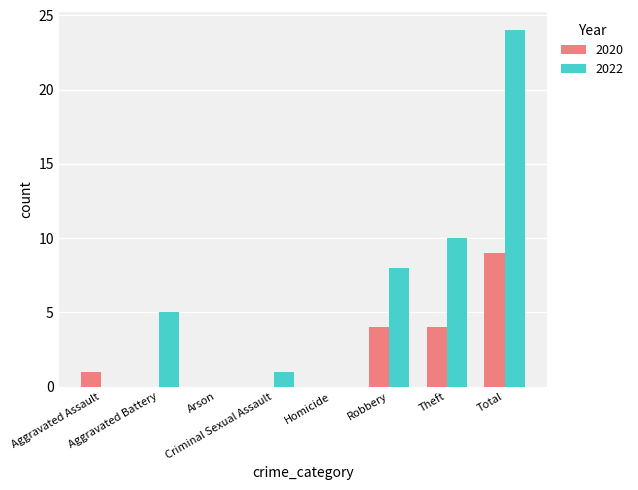

What is the greatest value displayed?

24